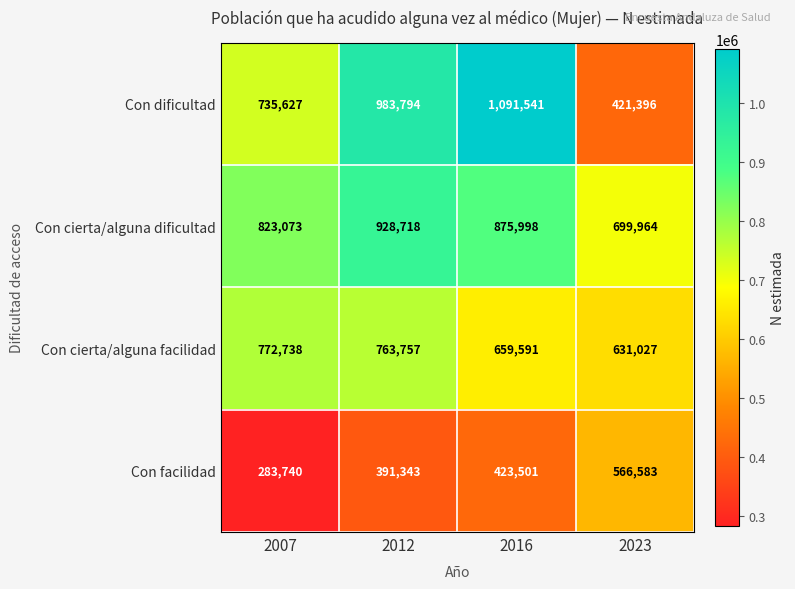

Which series changed the most between 2012 and 2016?

Con dificultad